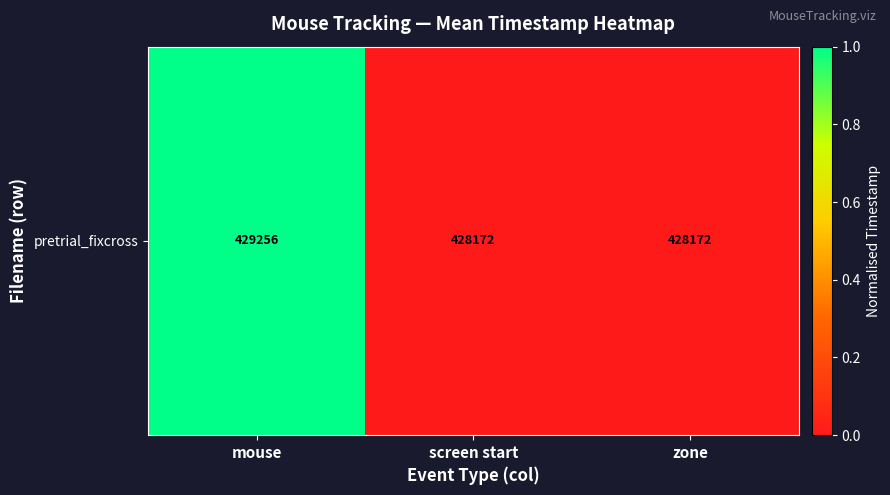

Rank the categories by value from lowest to highest.

screen start, zone, mouse